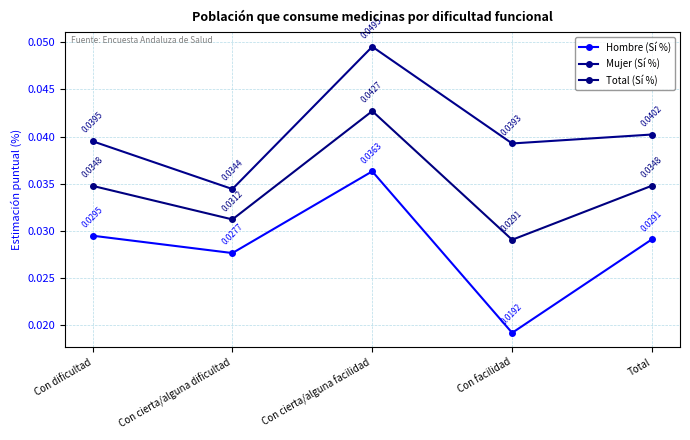

Does the chart have visible grid lines?

Yes